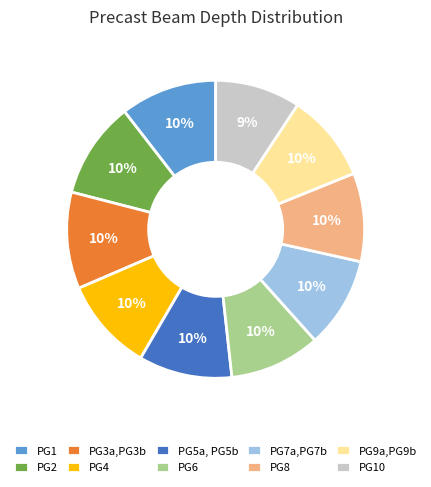

Count the number of slices in the pie.

10